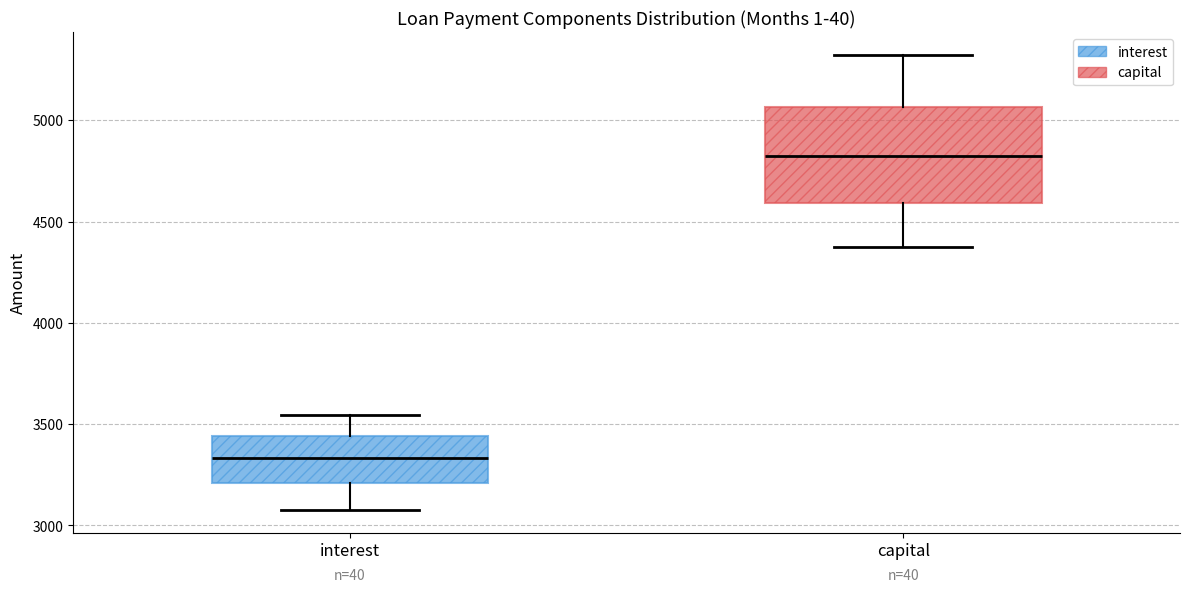

Comparing the boxes themselves (not the whiskers), which one is the tallest?

capital